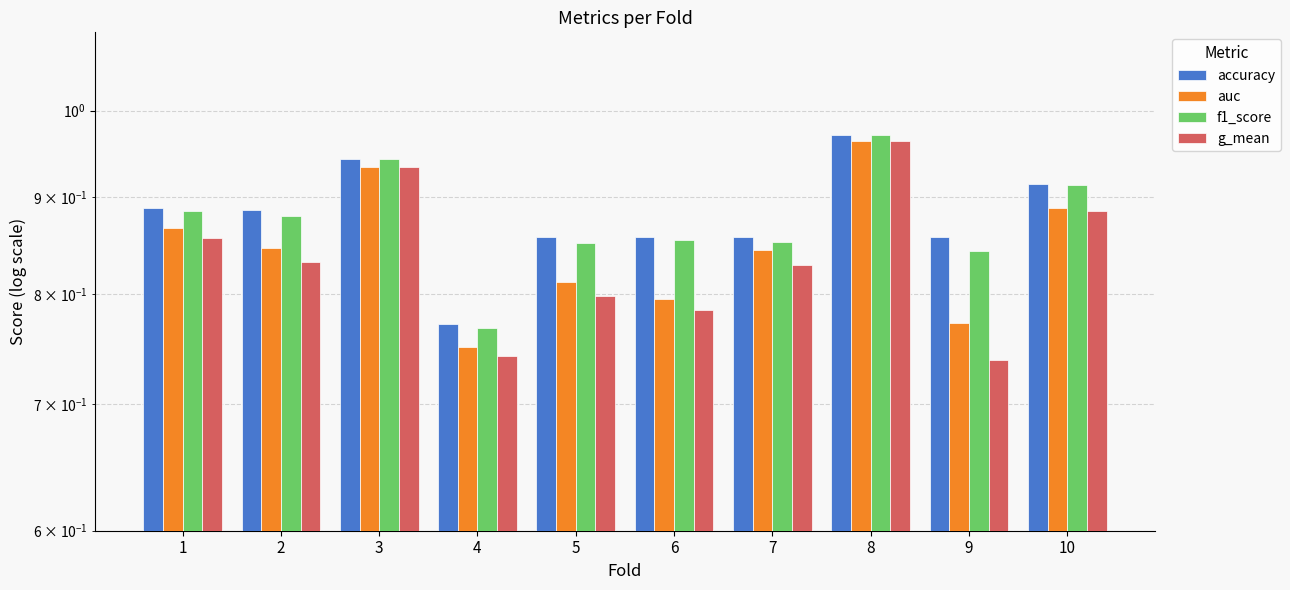

How many f1_score values are between 0 and 1?

10